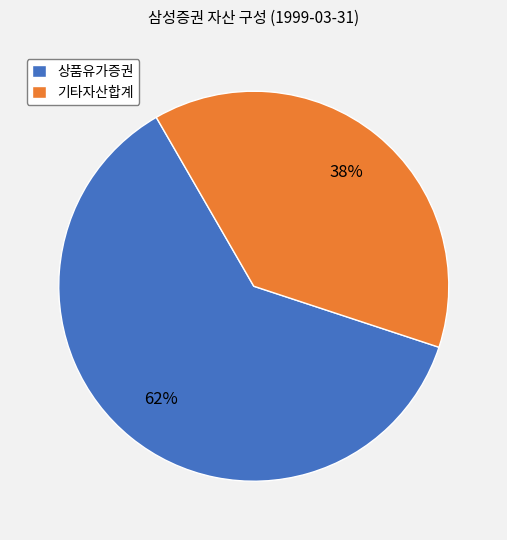

Which category has the biggest portion of the pie?

상품유가증권